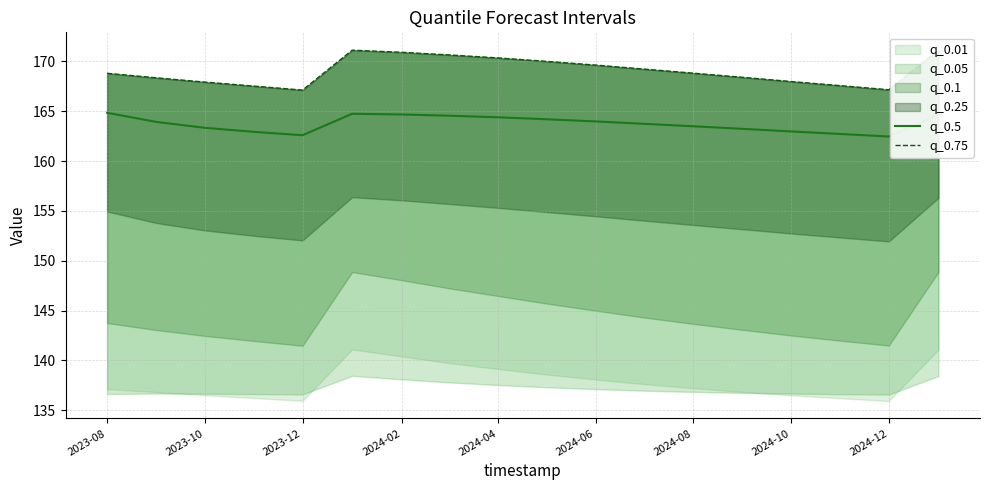

How many data points in q_0.5 are above 163?

13